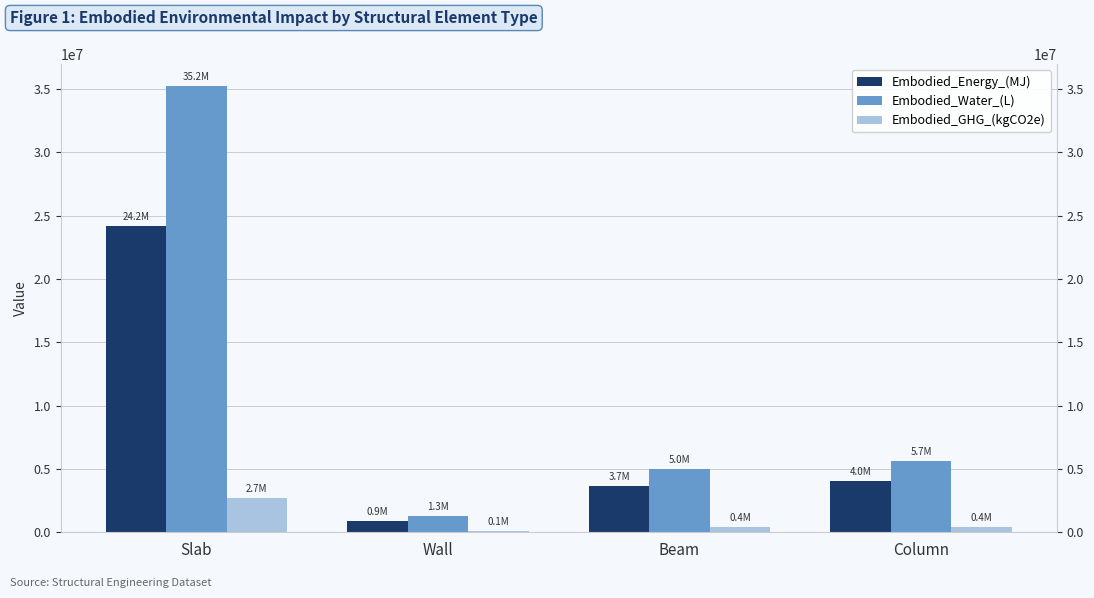

Is the value of Embodied_Water_(L) at Wall greater than the value of Embodied_Energy_(MJ) at Column?

No